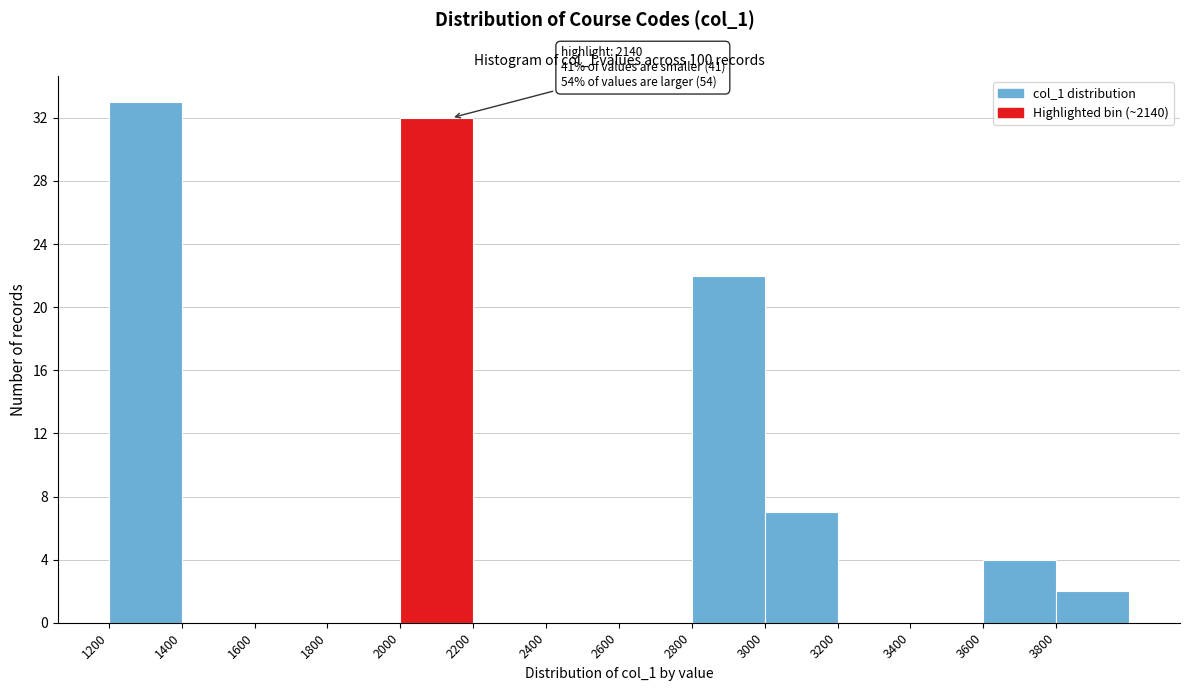

Over which range of the x-axis is the bar tallest?

1200 to 1400